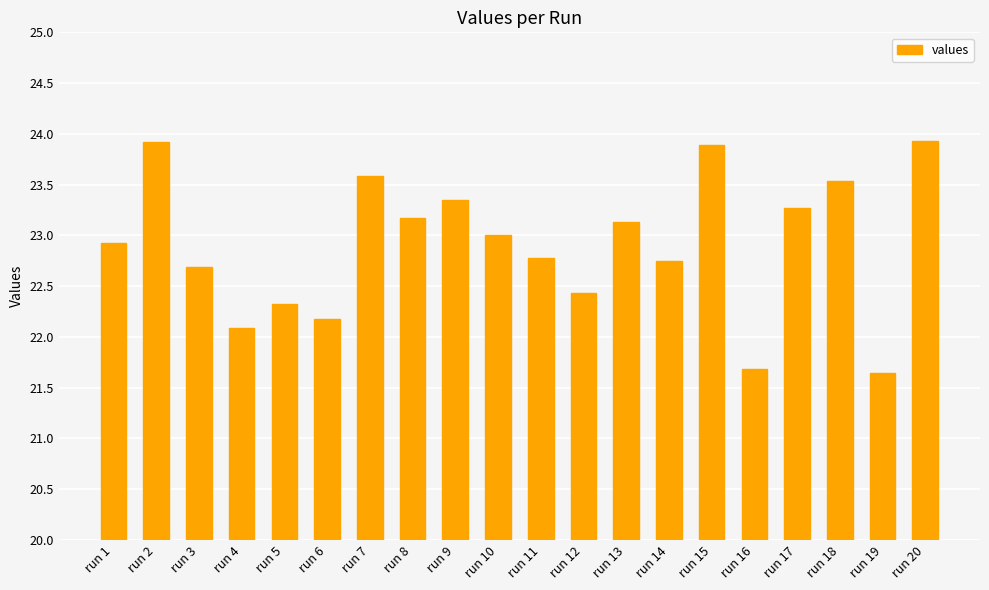

What is the greatest value displayed?

23.9